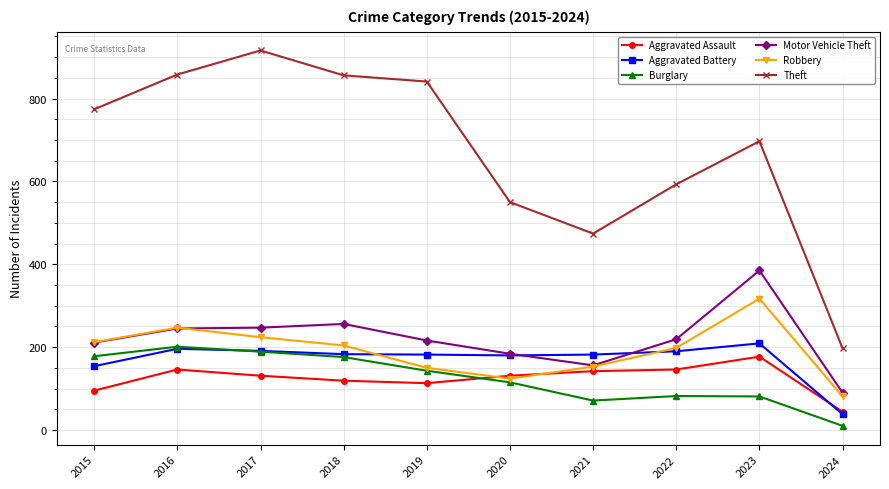

At which label does Theft reach its minimum?

2024